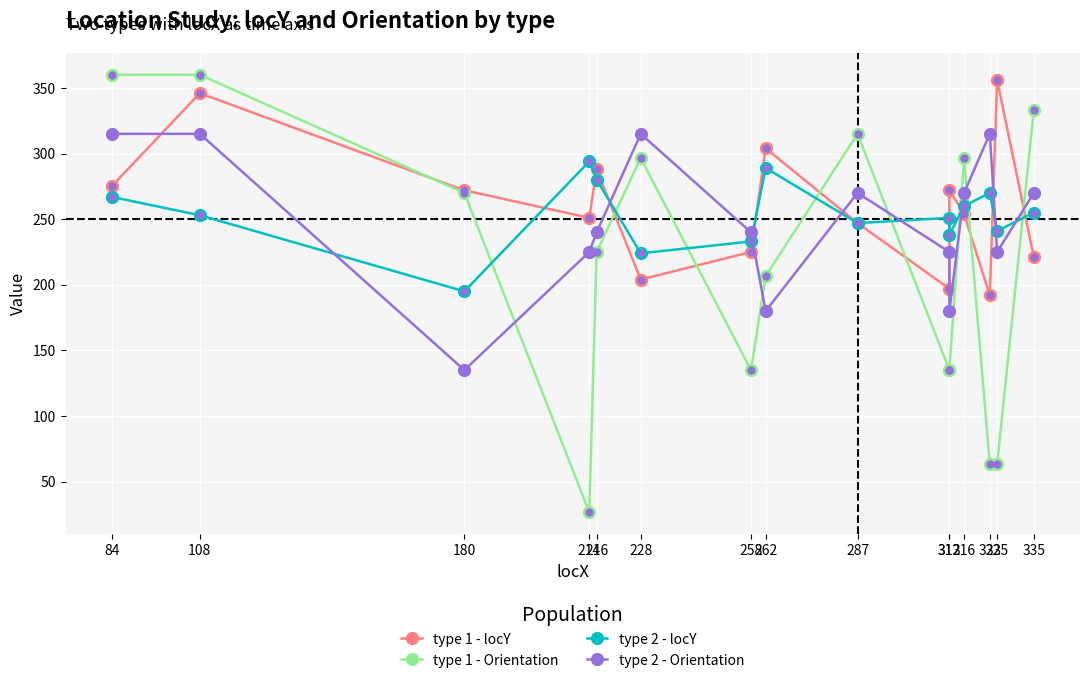

The type 2 - locY series shows 110.9 at 262. True or false?

False